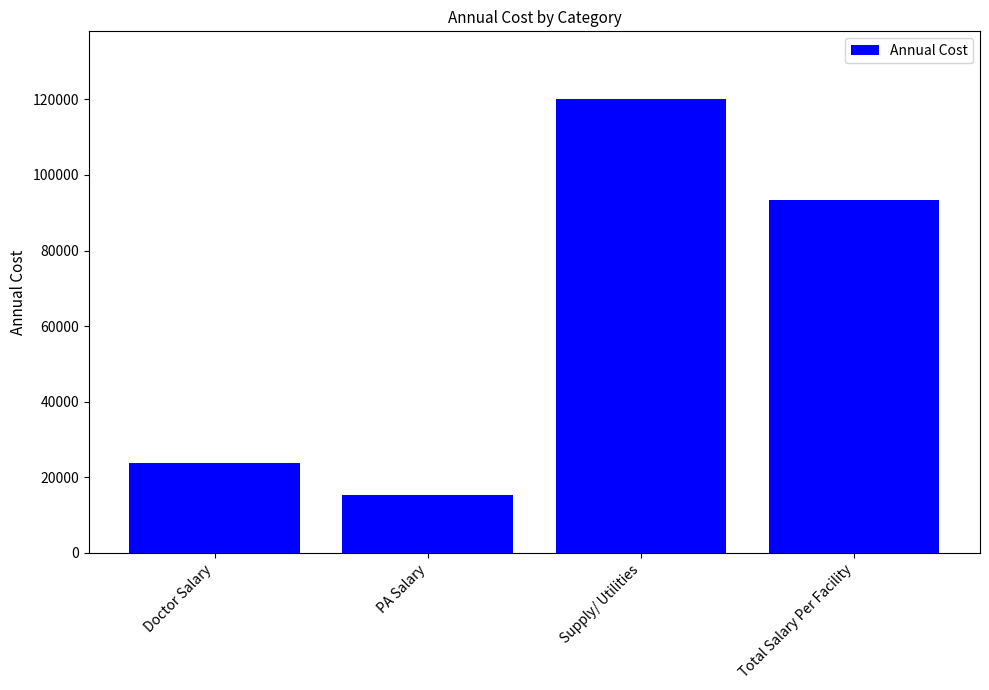

Is it true that the value at Total Salary Per Facility is 93433.5?

True